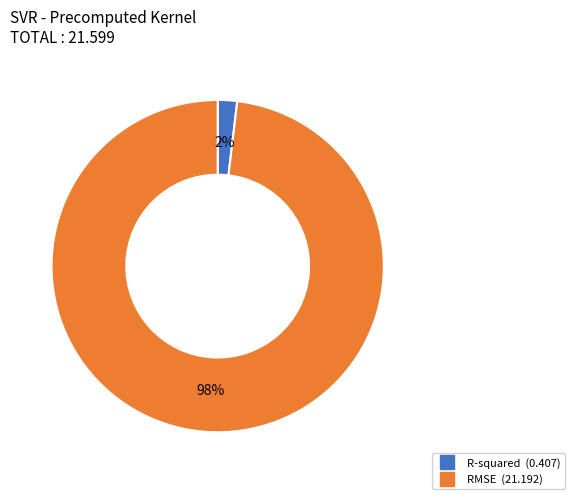

The R-squared slice represents 2% of the pie. True or false?

True